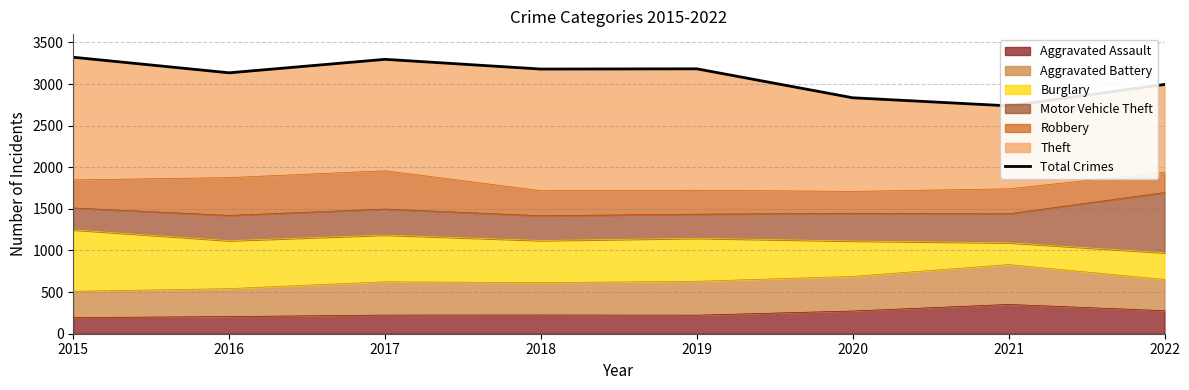

What is the change in value from 2015 to 2020?

-487